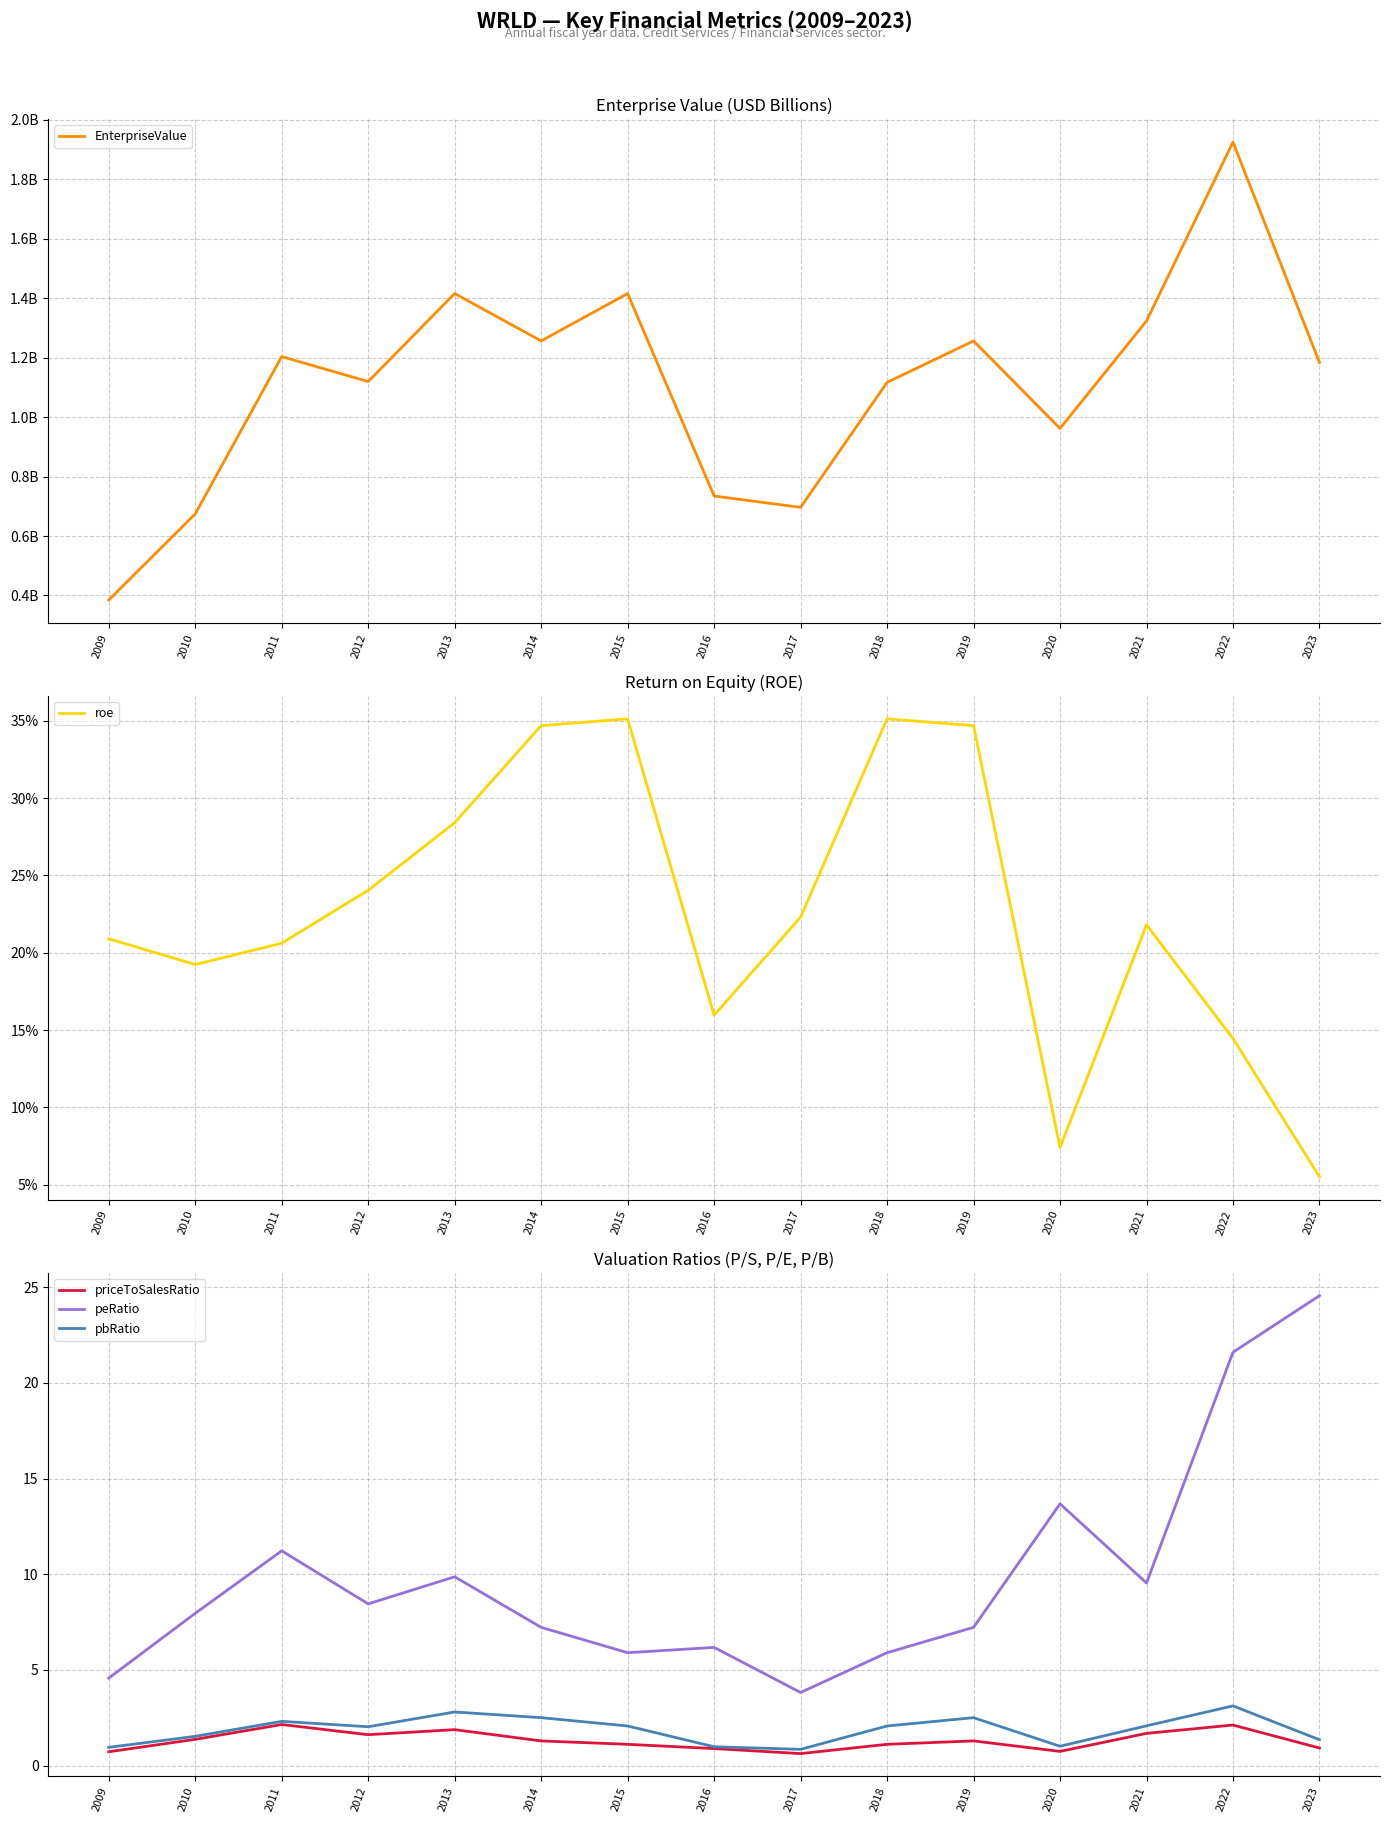

Which category has the lowest value in the peRatio series?

2017